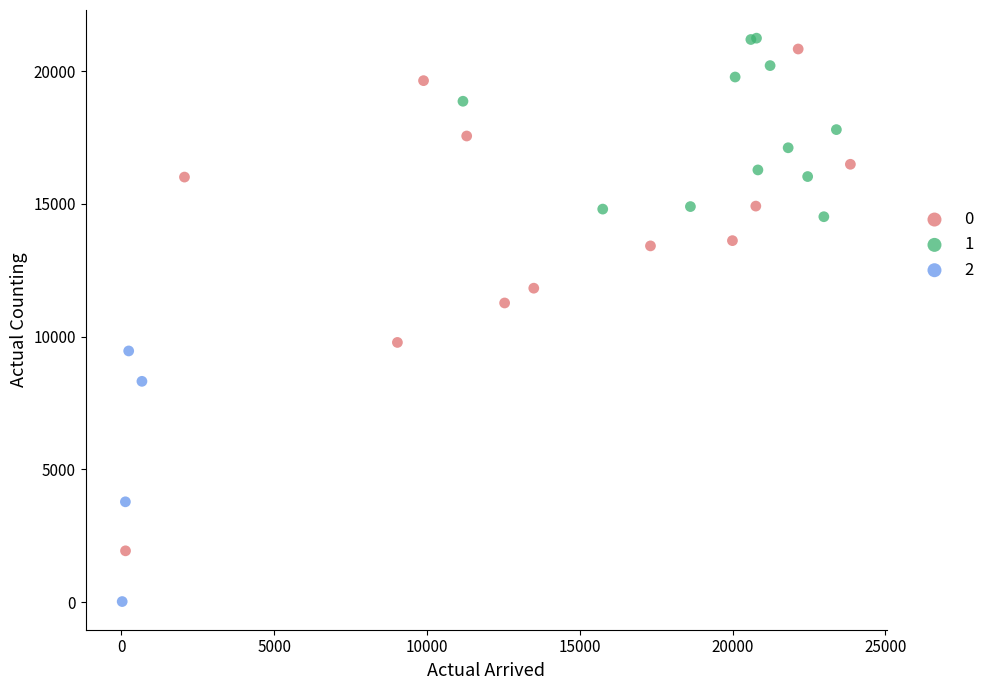

What are all the series names shown in the legend?

0, 1, 2